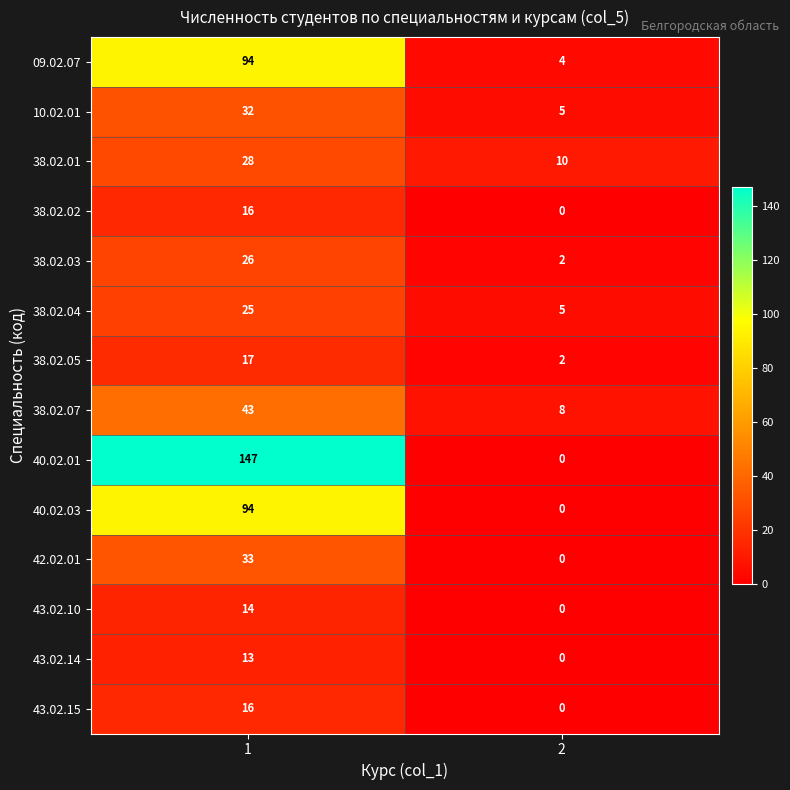

Reading left to right, transcribe all the data shown in this chart.

09.02.07: 1=94	2=4
10.02.01: 1=32	2=5
38.02.01: 1=28	2=10
38.02.02: 1=16	2=0
38.02.03: 1=26	2=2
38.02.04: 1=25	2=5
38.02.05: 1=17	2=2
38.02.07: 1=43	2=8
40.02.01: 1=147	2=0
40.02.03: 1=94	2=0
42.02.01: 1=33	2=0
43.02.10: 1=14	2=0
43.02.14: 1=13	2=0
43.02.15: 1=16	2=0